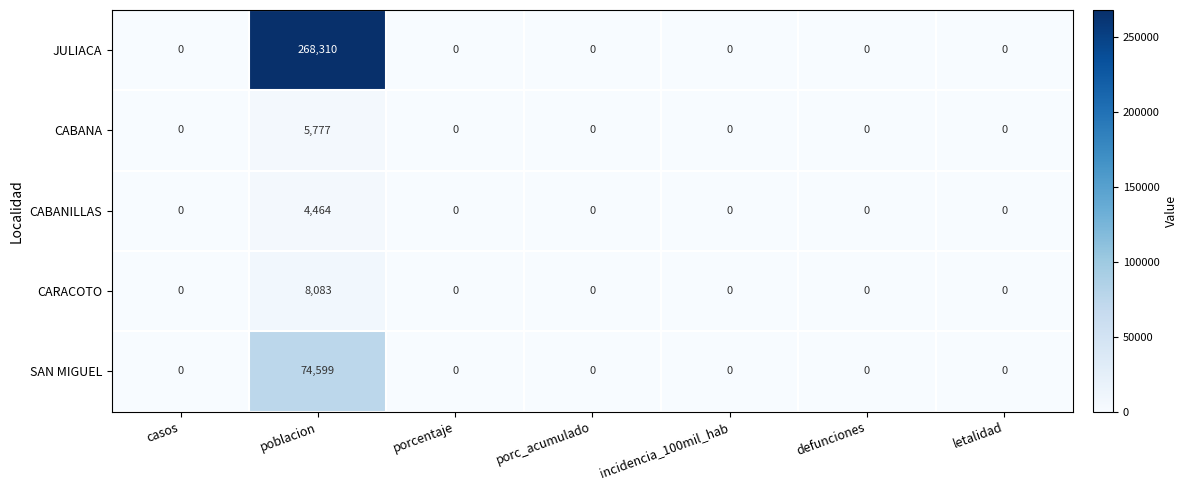

At which category does the chart reach its peak across all series?

poblacion